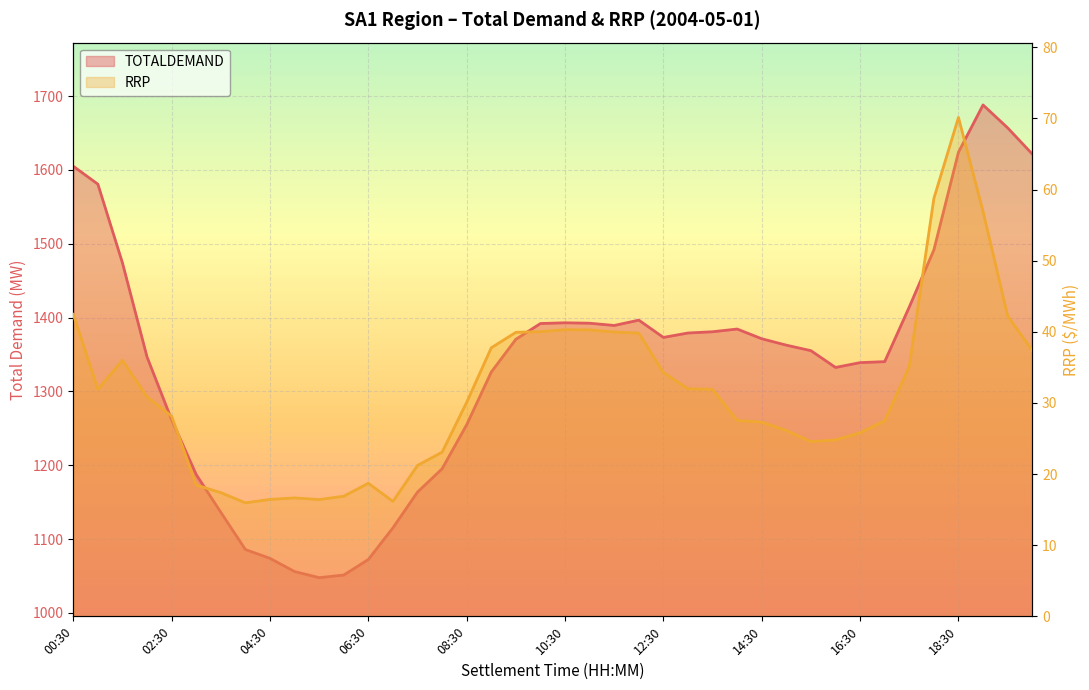

True or false: RRP and TOTALDEMAND cross at least once.

False